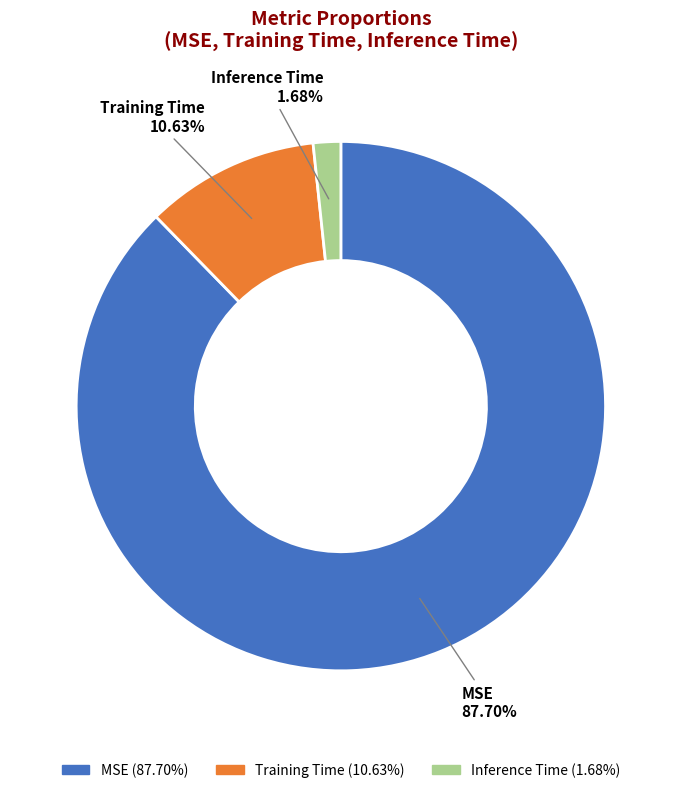

Count the number of slices in the pie.

3